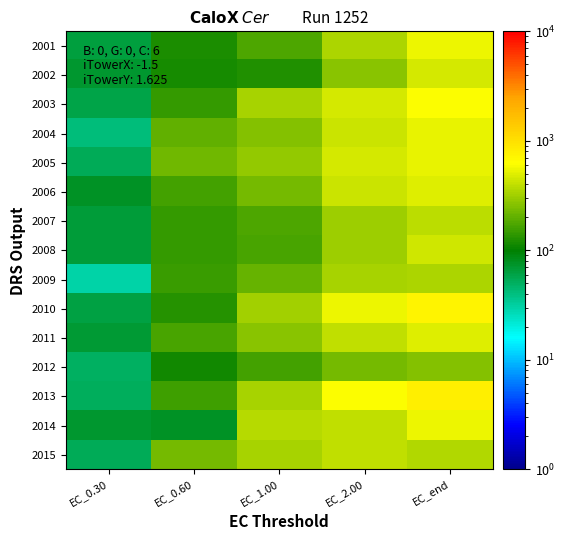

Reading left to right, what are all the values shown in this chart?

2001: EC_0.30=64.6	EC_0.60=123.5	EC_1.00=174.8	EC_2.00=344.9	EC_end=548.0
2002: EC_0.30=71.8	EC_0.60=118.0	EC_1.00=125.0	EC_2.00=270.8	EC_end=453.3
2003: EC_0.30=59.9	EC_0.60=145.1	EC_1.00=330.7	EC_2.00=454.3	EC_end=610.6
2004: EC_0.30=41.6	EC_0.60=204.5	EC_1.00=255.5	EC_2.00=431.6	EC_end=539.5
2005: EC_0.30=52.8	EC_0.60=223.3	EC_1.00=284.4	EC_2.00=468.0	EC_end=532.9
2006: EC_0.30=75.3	EC_0.60=161.7	EC_1.00=233.6	EC_2.00=422.8	EC_end=494.6
2007: EC_0.30=65.9	EC_0.60=147.5	EC_1.00=177.0	EC_2.00=312.2	EC_end=392.1
2008: EC_0.30=65.6	EC_0.60=144.8	EC_1.00=170.6	EC_2.00=314.9	EC_end=437.4
2009: EC_0.30=29.6	EC_0.60=149.3	EC_1.00=209.5	EC_2.00=330.0	EC_end=349.6
2010: EC_0.30=62.6	EC_0.60=130.1	EC_1.00=317.1	EC_2.00=558.6	EC_end=725.7
2011: EC_0.30=69.3	EC_0.60=166.0	EC_1.00=267.9	EC_2.00=398.7	EC_end=491.2
2012: EC_0.30=49.2	EC_0.60=112.8	EC_1.00=160.9	EC_2.00=234.3	EC_end=257.9
2013: EC_0.30=52.0	EC_0.60=156.5	EC_1.00=327.9	EC_2.00=612.3	EC_end=795.8
2014: EC_0.30=71.3	EC_0.60=77.4	EC_1.00=377.1	EC_2.00=405.5	EC_end=561.0
2015: EC_0.30=53.2	EC_0.60=232.3	EC_1.00=335.2	EC_2.00=404.4	EC_end=363.4